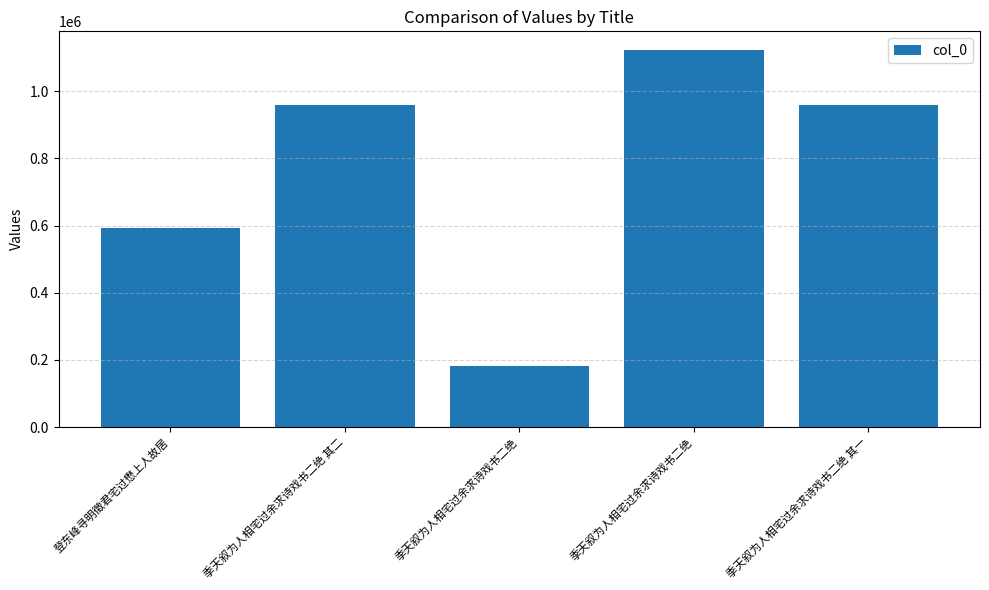

What is the label of the 5th bar from the right?

登东峰寻明徵君宅过懋上人故居